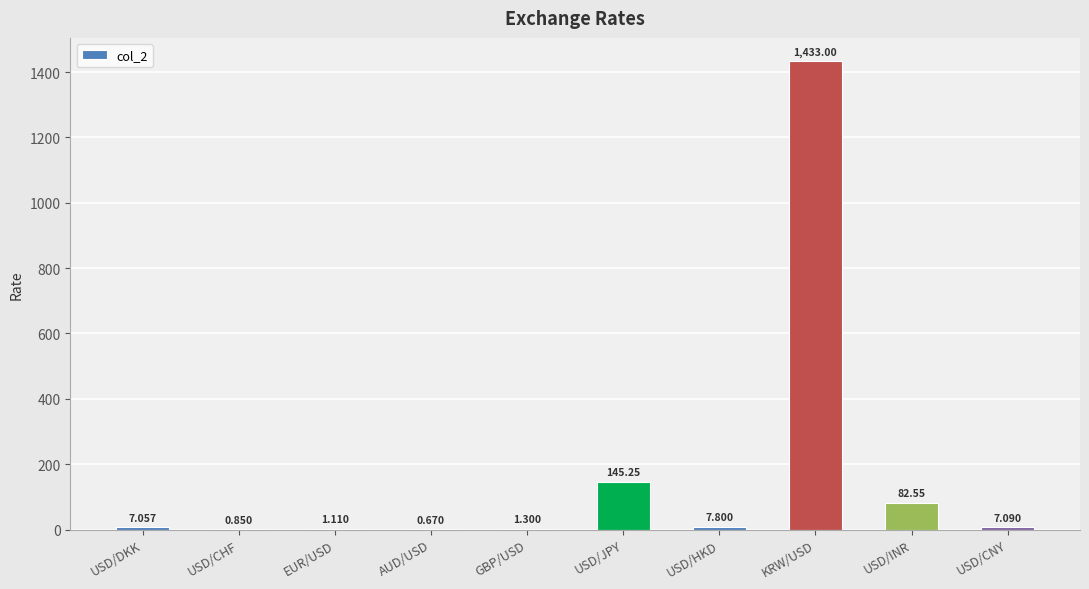

Approximately how many times larger is the value at AUD/USD compared to USD/DKK?

0.1